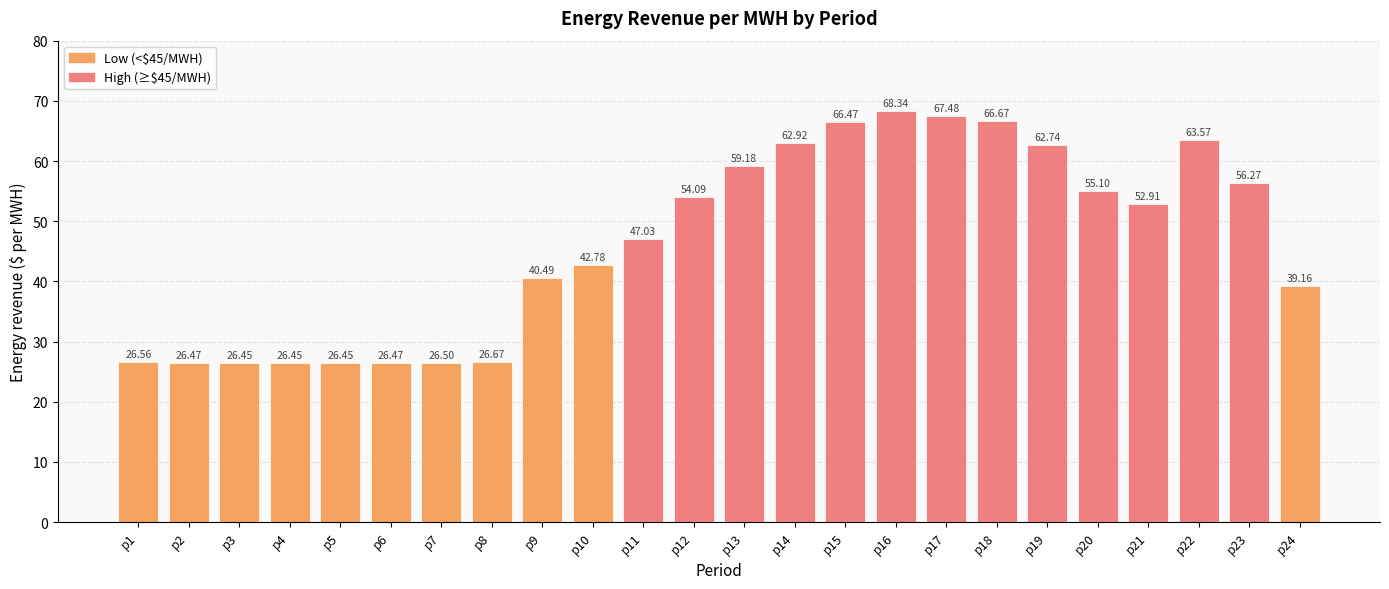

How many bars are there in total?

24